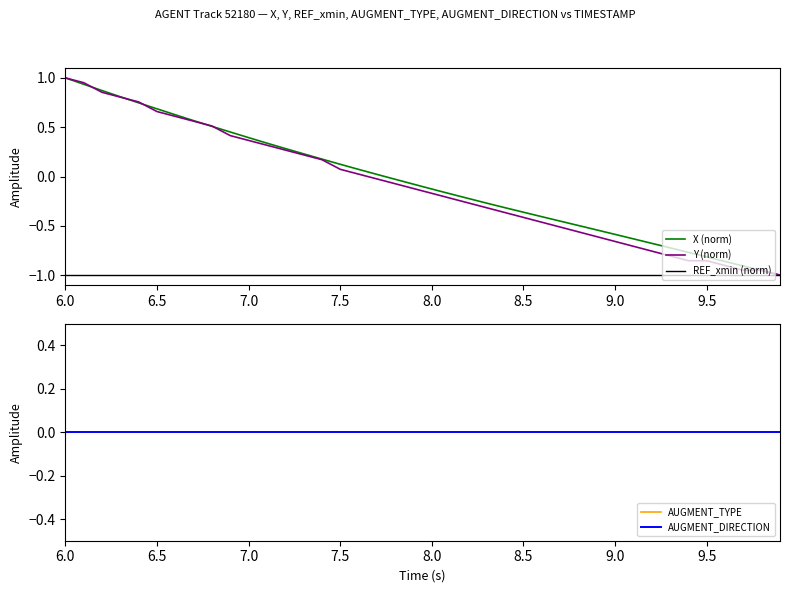

True or false: Y (norm) has more than 0 interior local peaks.

False